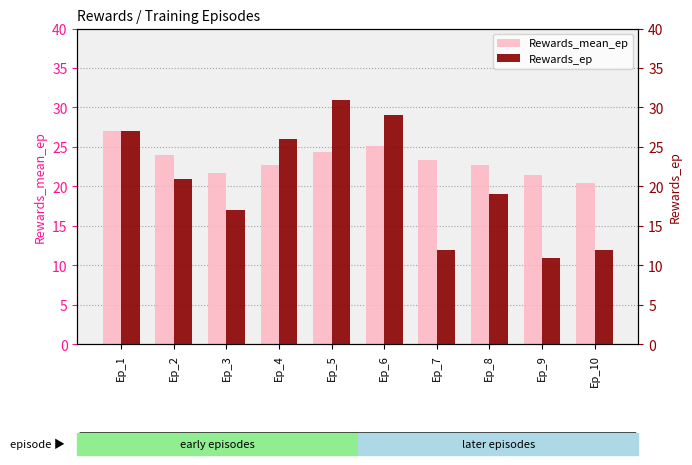

At which label is Rewards_mean_ep closest to 23?

Ep_4